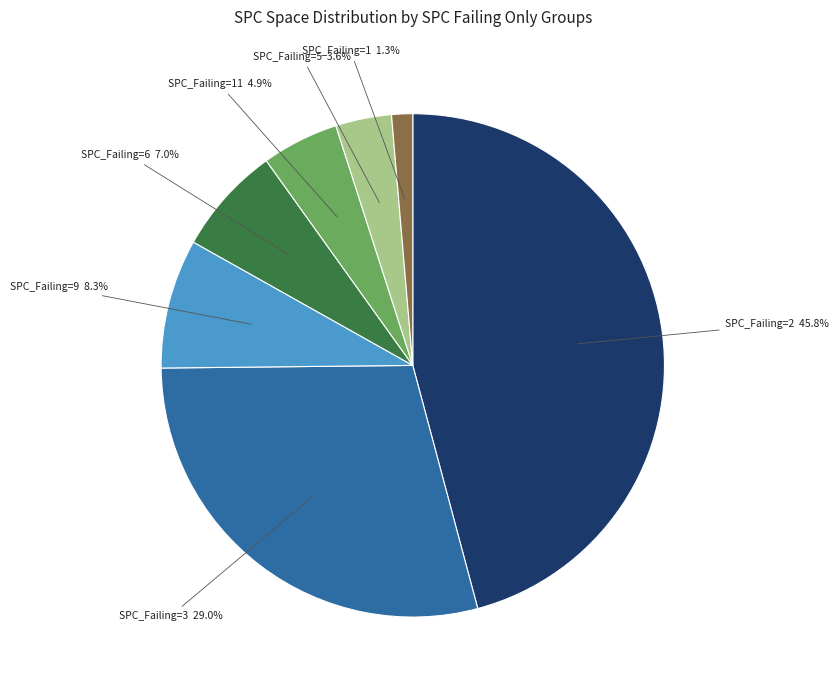

Rank the categories by value from highest to lowest.

SPC_Failing=2 45.8%, SPC_Failing=3 29.0%, SPC_Failing=9 8.3%, SPC_Failing=6 7.0%, SPC_Failing=11 4.9%, SPC_Failing=5 3.6%, SPC_Failing=1 1.3%